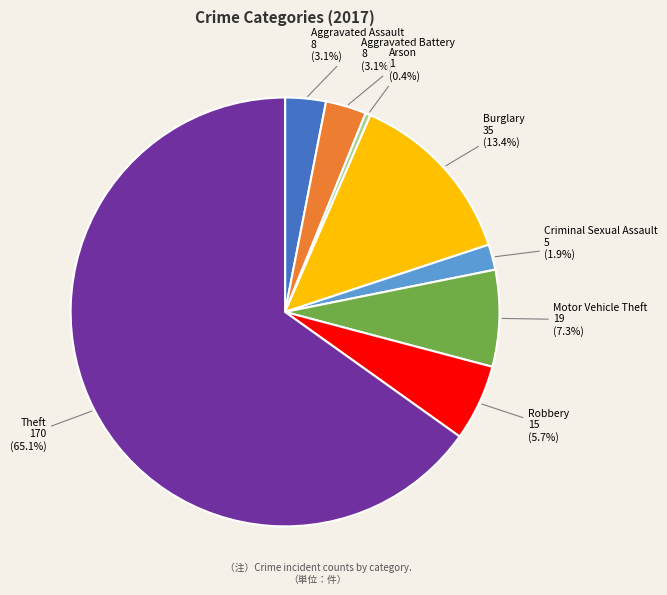

What percentage is the Theft slice, to the nearest percent?

65%